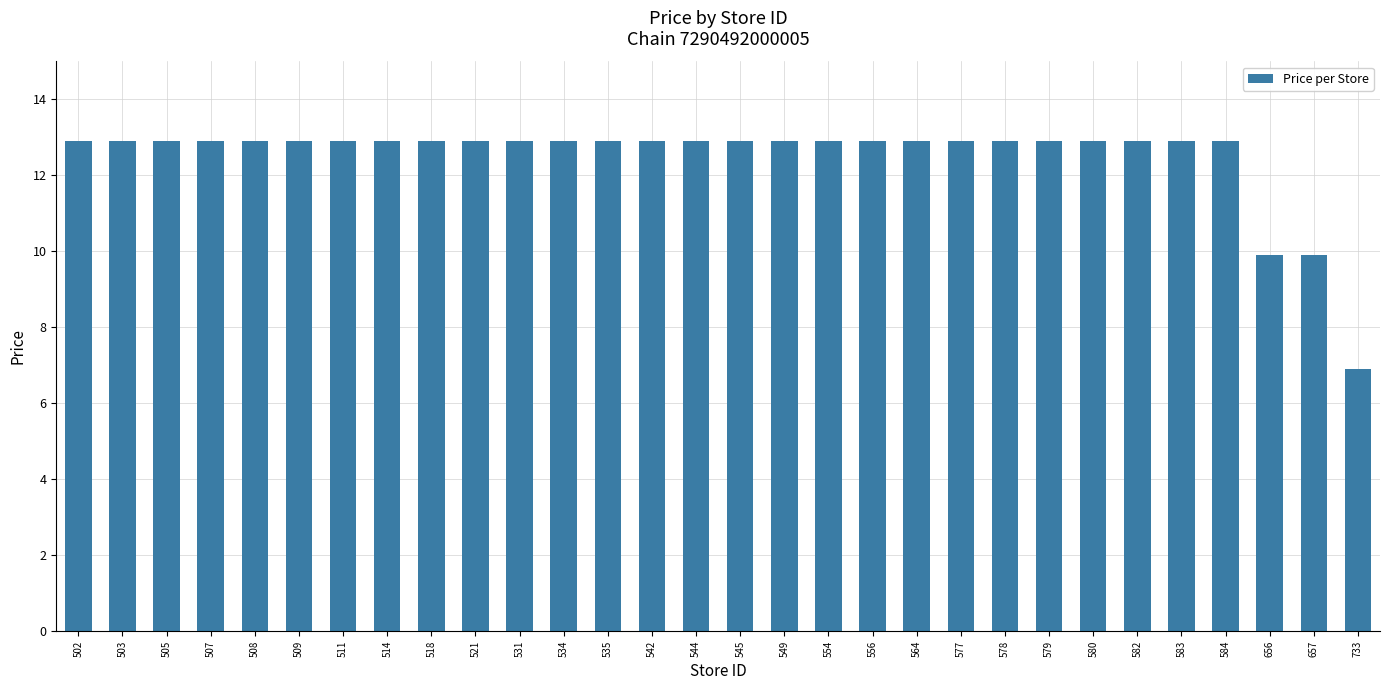

True or false: the data shows 12.9 at 577.

True